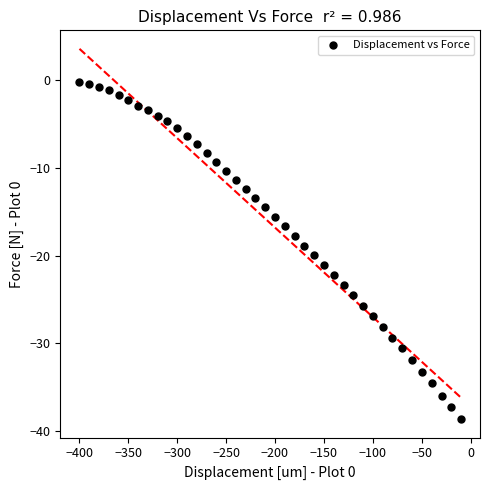

What is the range of X values (max minus min)?

390.0